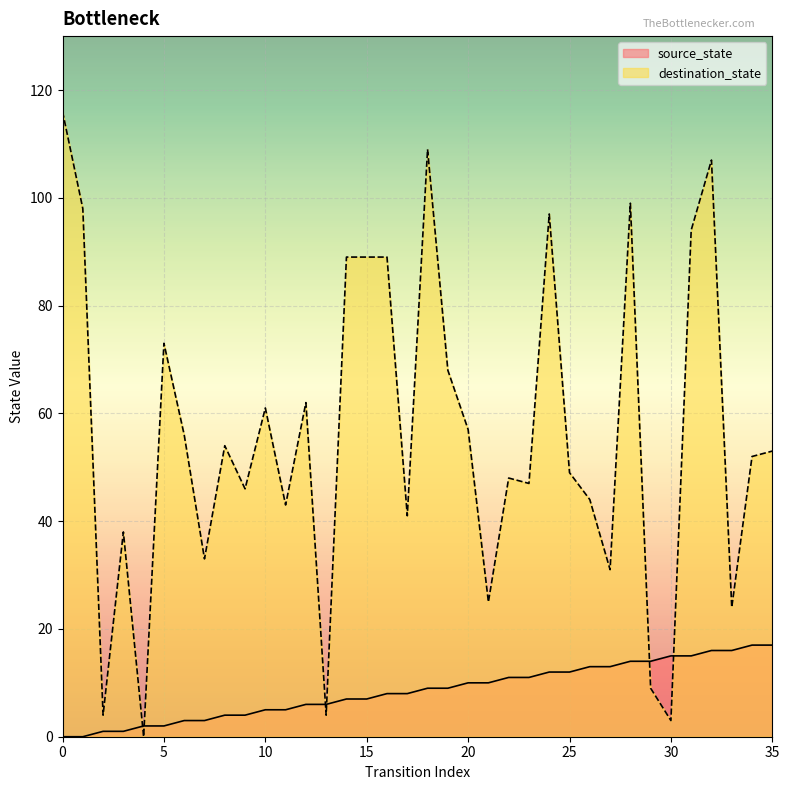

Which series changed the most between 6 and 29?

destination_state